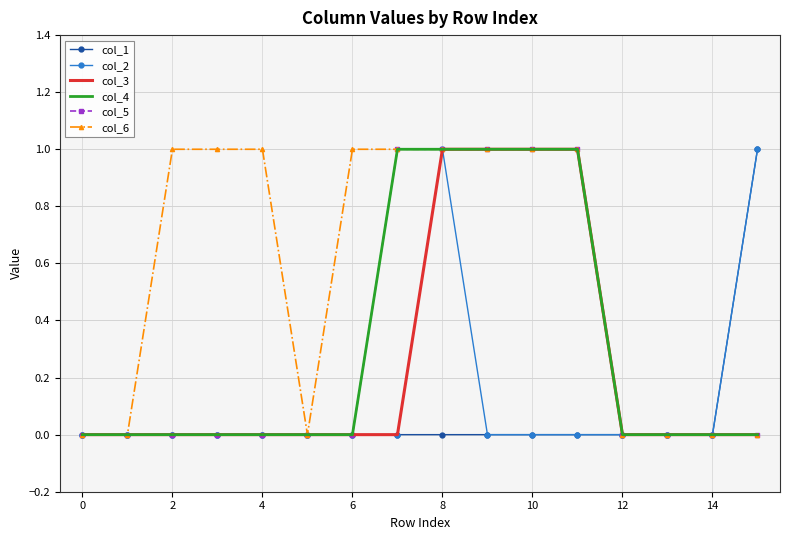

How many lines are shown in the chart?

6